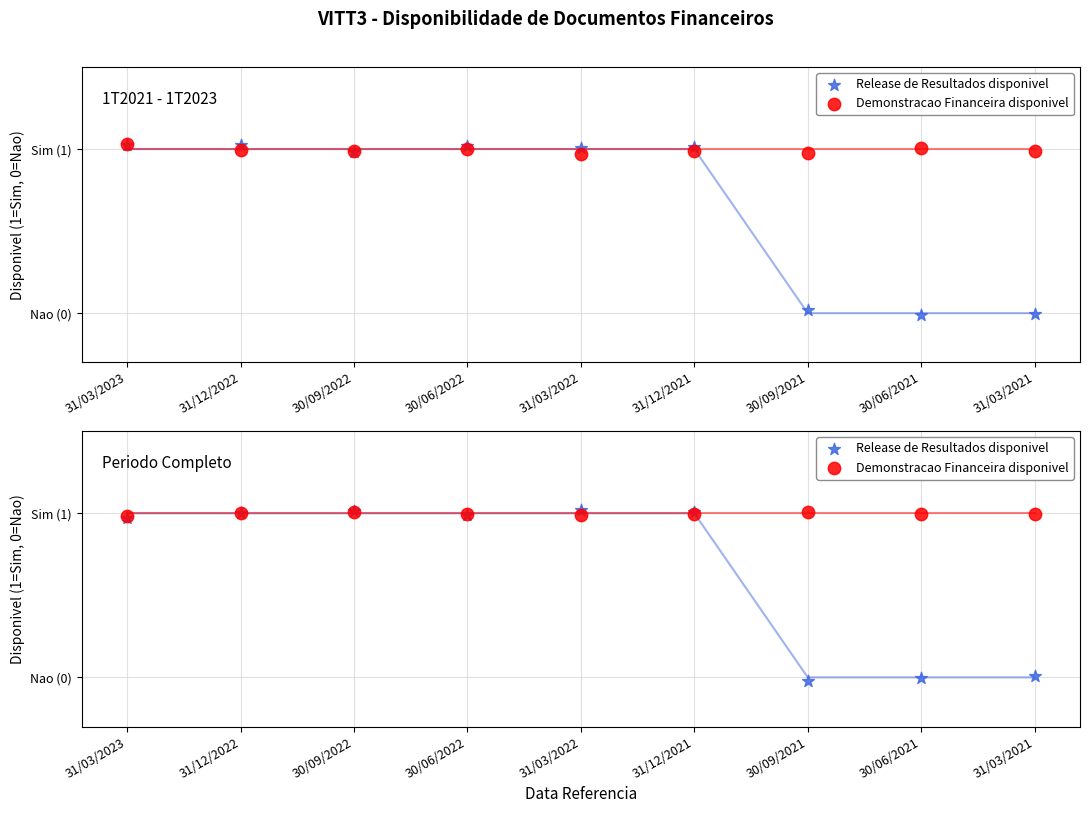

Which series has the widest spread of Y values?

Release de Resultados disponivel